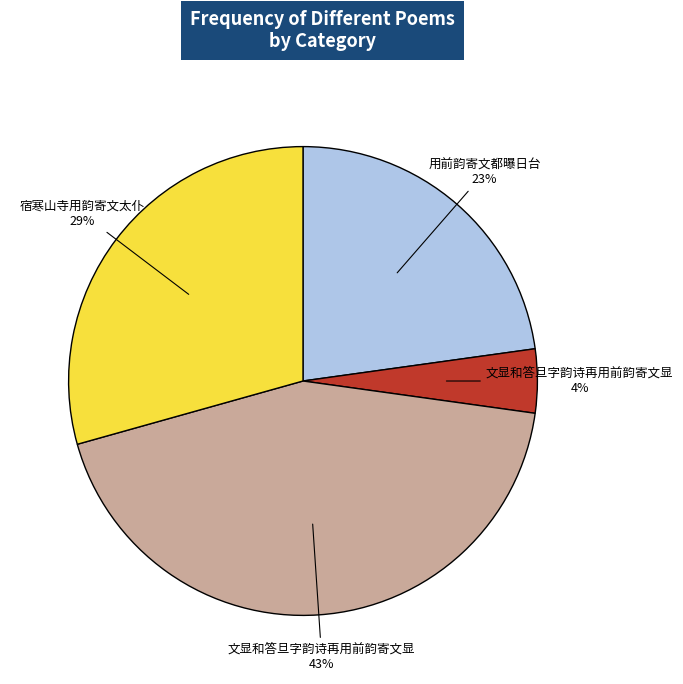

Count the number of slices in the pie.

4